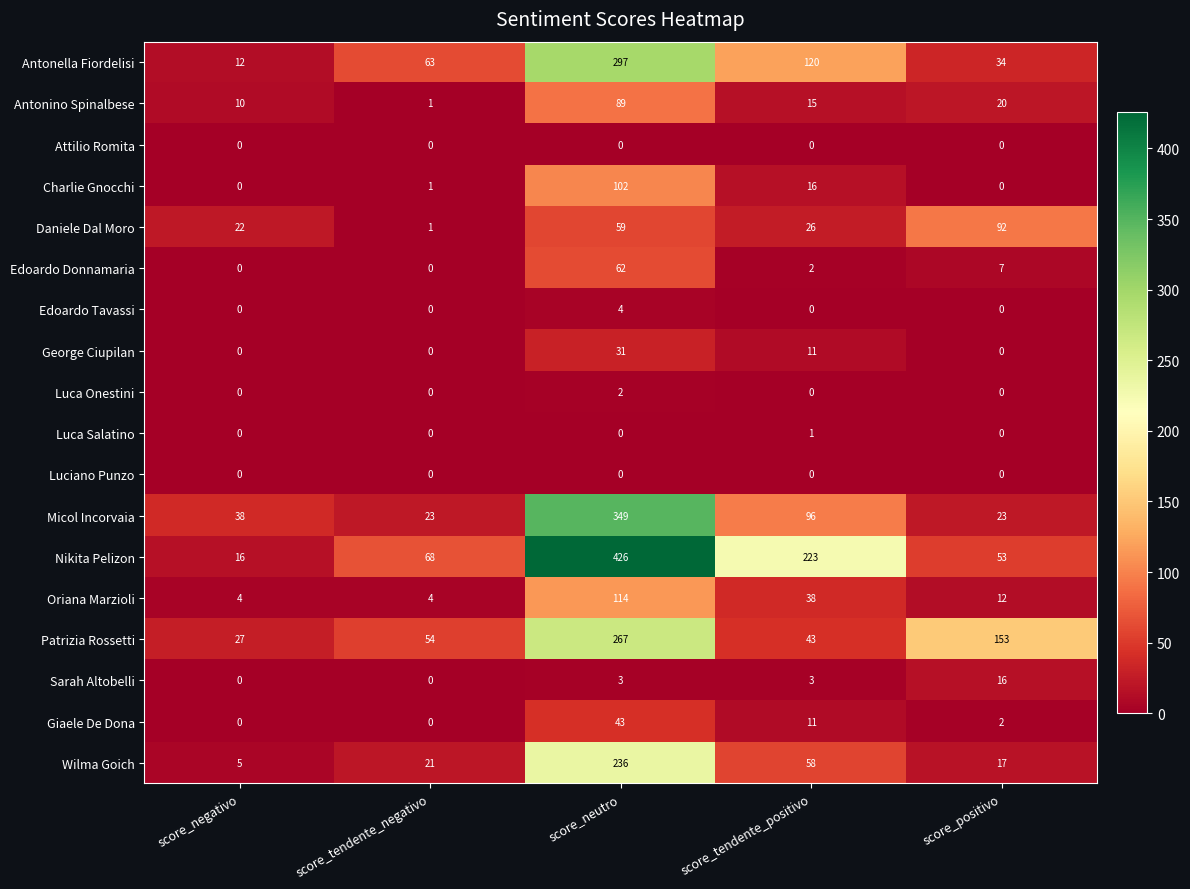

Where is Patrizia Rossetti nearest to the value 147?

score_positivo